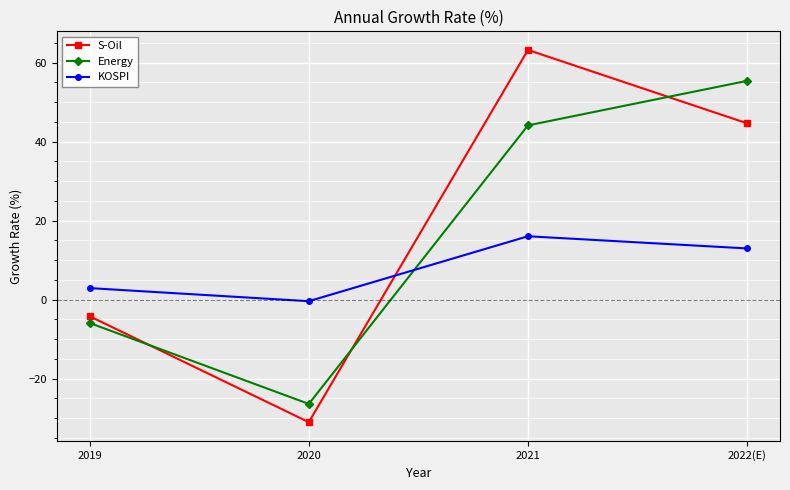

Reading left to right, extract all data points from this chart.

S-Oil: -4.2	-31.0	63.2	44.6
Energy: -5.9	-26.4	44.1	55.4
KOSPI: 2.9	-0.4	16.0	13.0